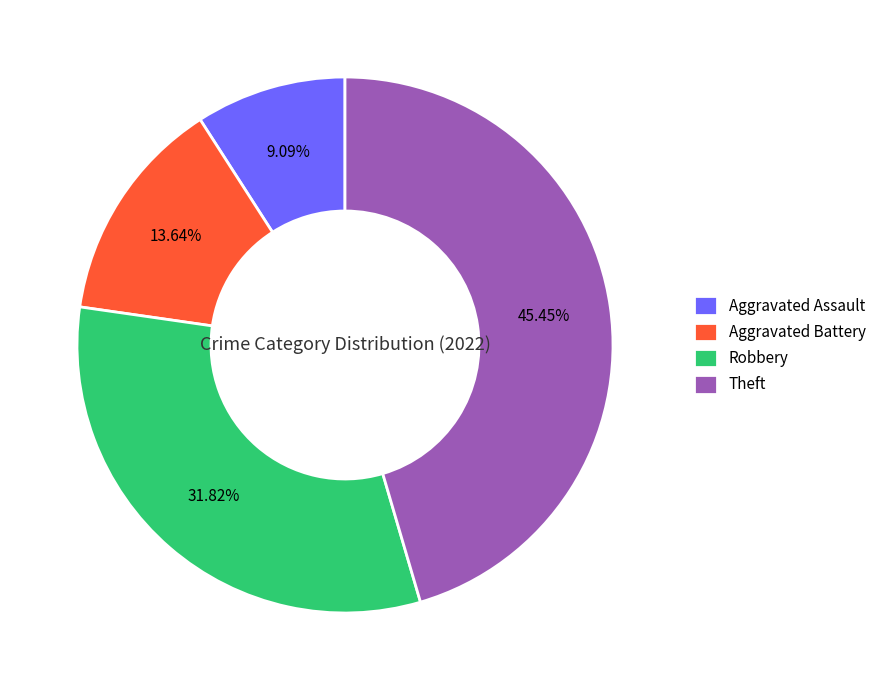

What is the smallest slice in the pie chart?

Aggravated Assault